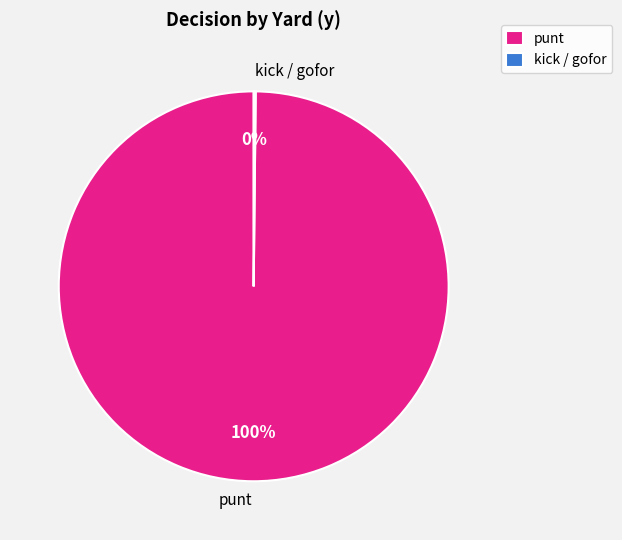

Does any single category account for the majority?

Yes